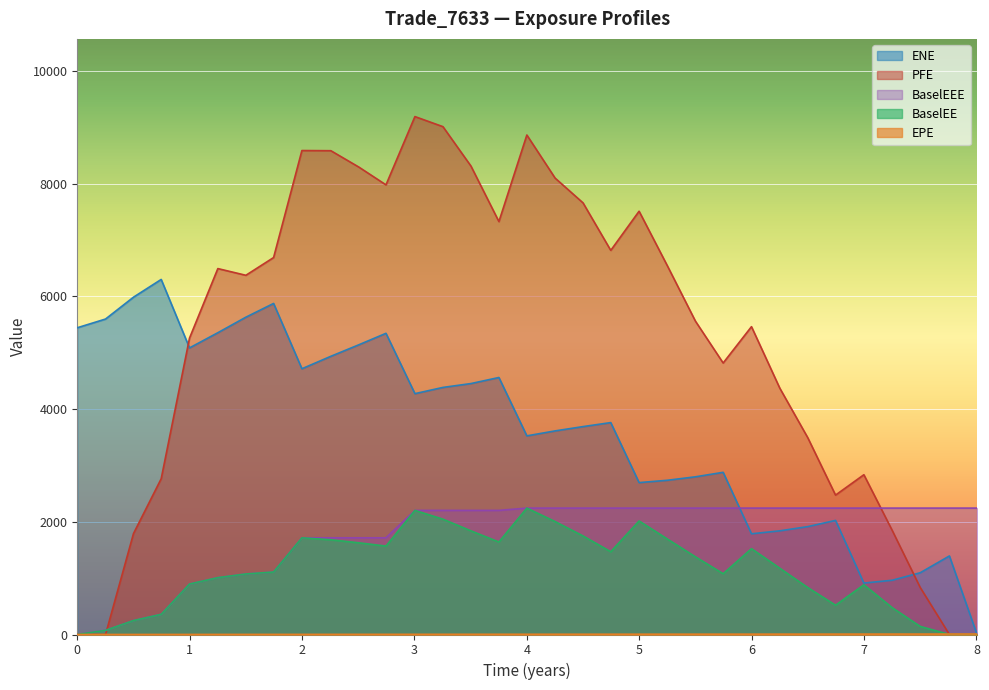

Which series has the widest spread of values?

PFE